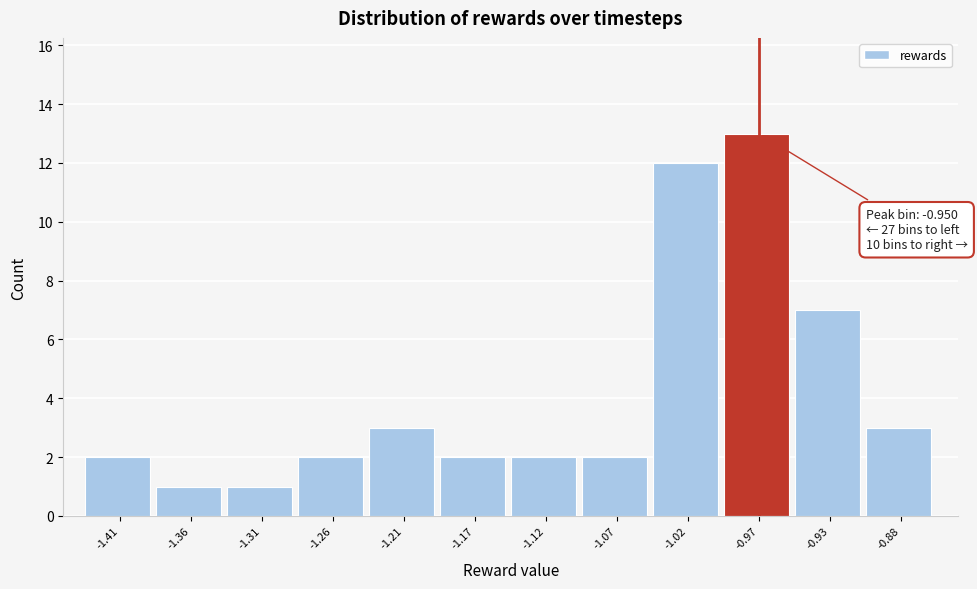

Reading left to right, what are all the values shown in this chart?

-1.41=2	-1.36=1	-1.31=1	-1.26=2	-1.21=3	-1.17=2	-1.12=2	-1.07=2	-1.02=12	-0.97=13	-0.93=7	-0.88=3